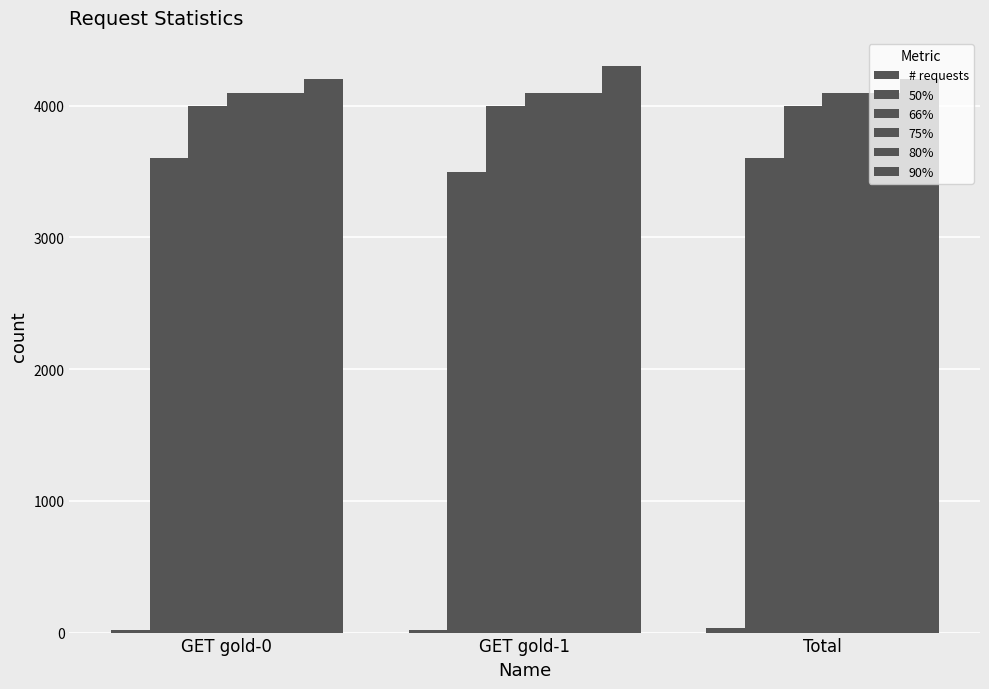

How many distinct data groups are displayed?

6